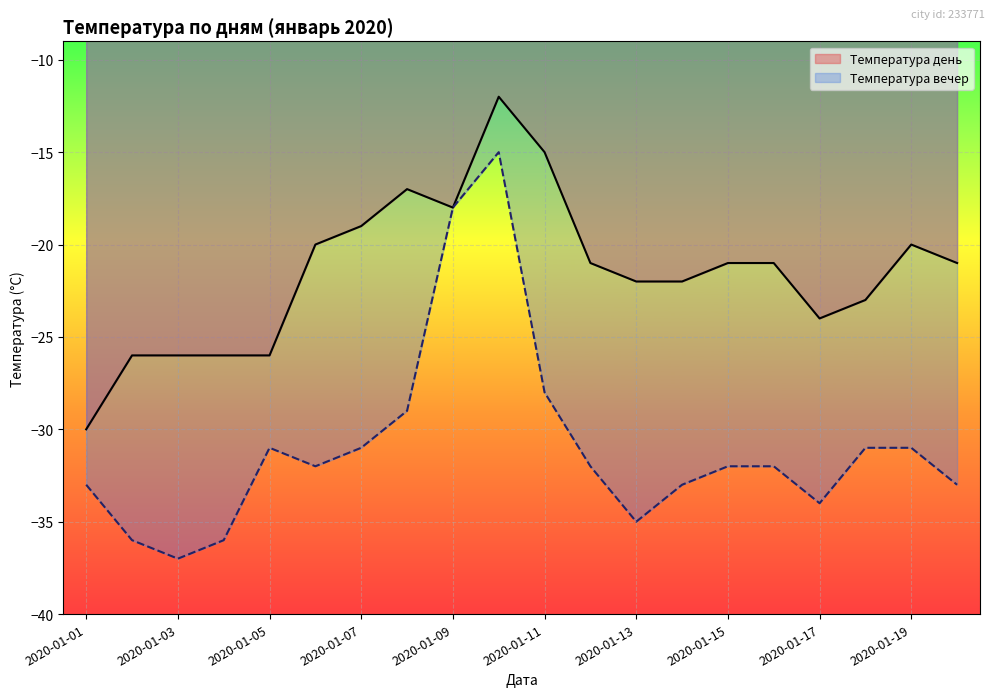

What is the difference between the maximum and minimum values in the Температура день series?

18